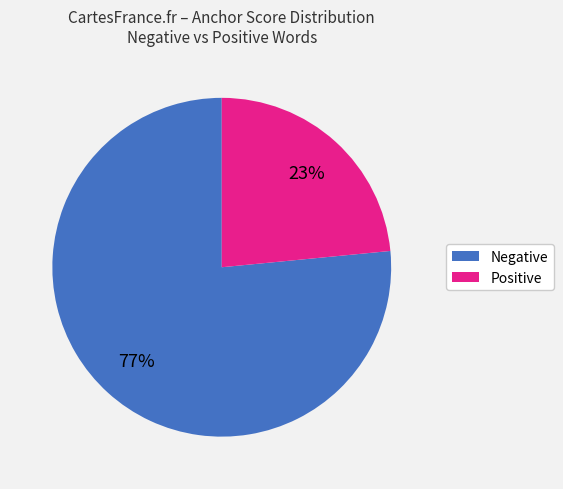

Is there any slice that represents more than half of the pie?

Yes